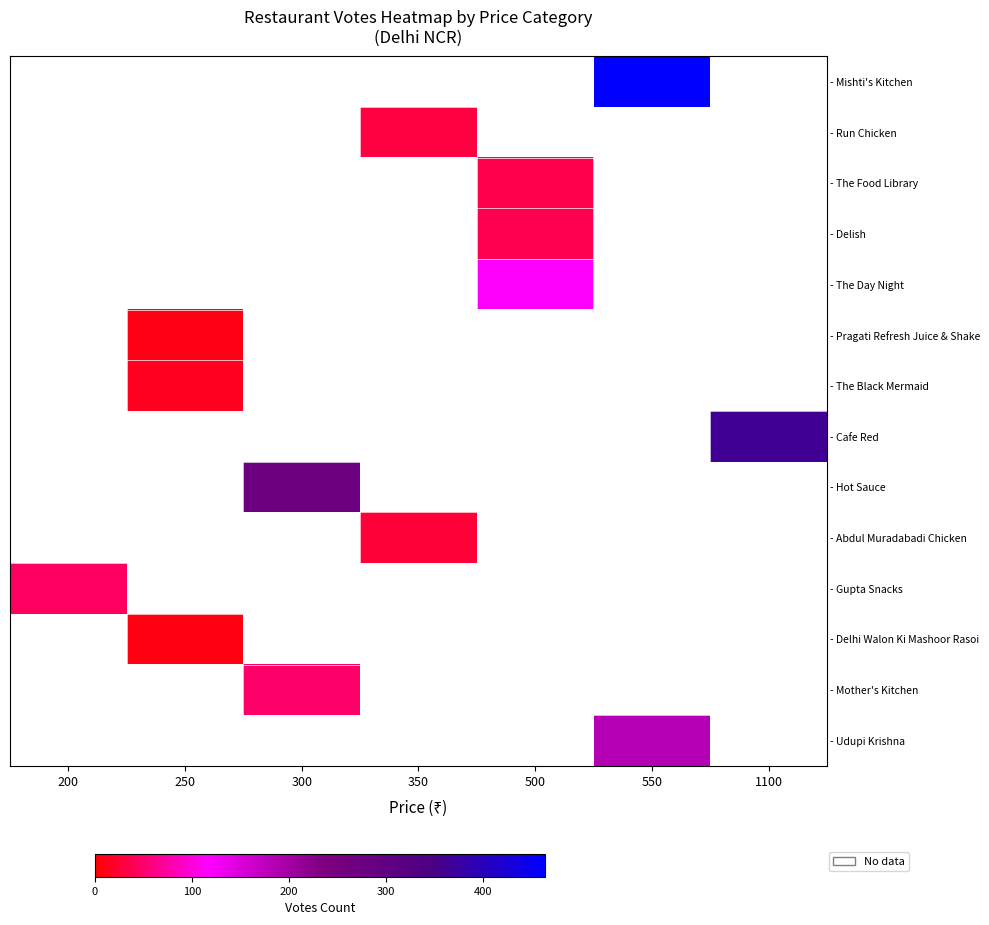

Which category has the lowest value across all series?

250